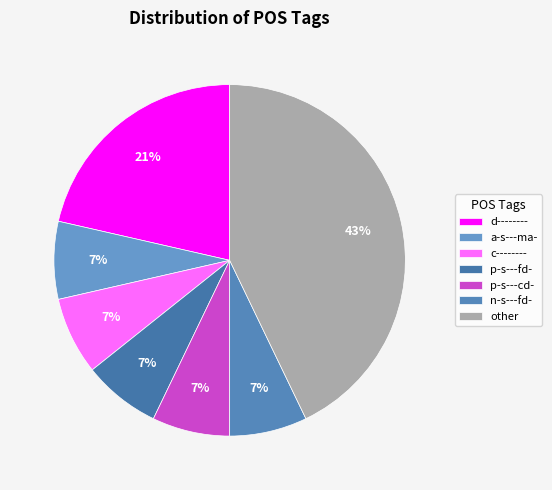

What is the largest slice in the pie chart?

other